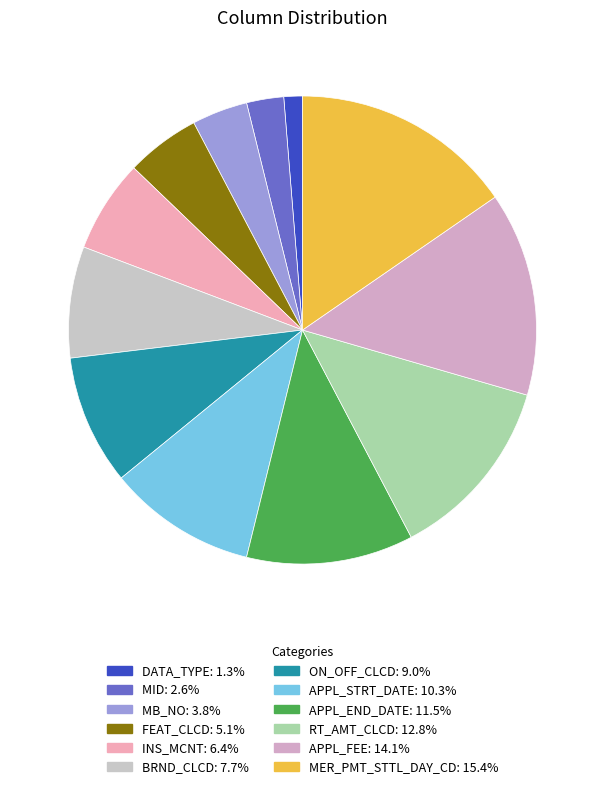

What percentage is the RT_AMT_CLCD slice, to the nearest percent?

13%